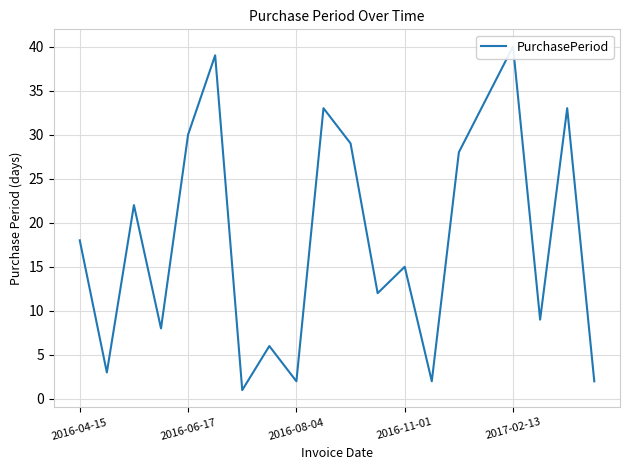

How many lines are shown in the chart?

1